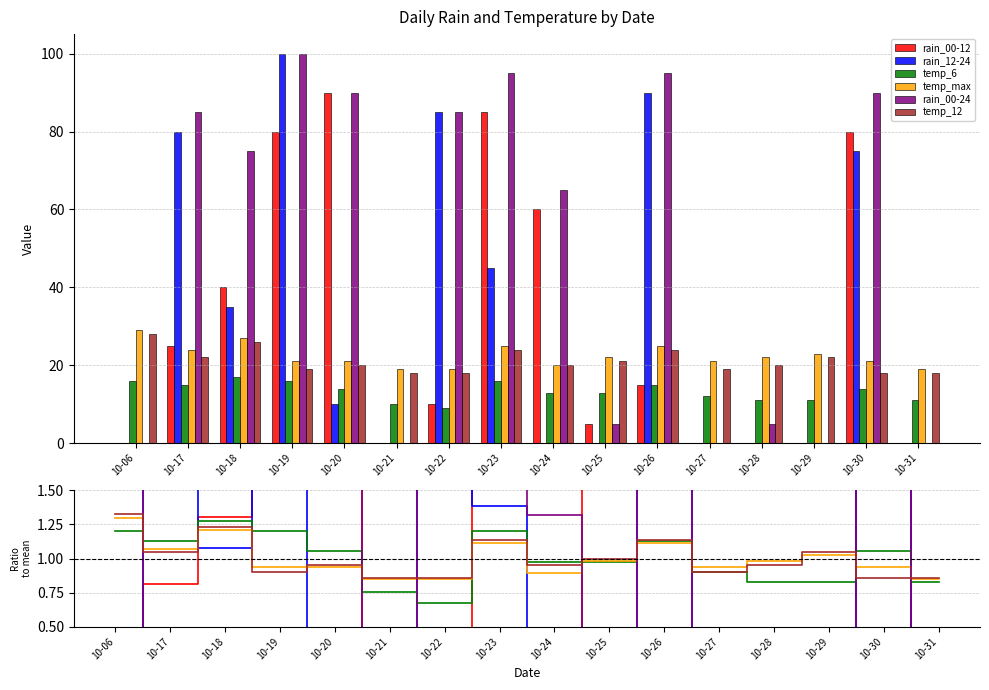

Reading right to left, extract all data points from this chart.

rain_00-12: 0.0	2.6	0.0	0.0	0.0	0.5	0.2	2.0	2.8	0.3	0.0	2.9	2.6	1.3	0.8	0.0
rain_12-24: 0.0	2.3	0.0	0.0	0.0	2.8	0.0	0.0	1.4	2.6	0.0	0.3	3.1	1.1	2.5	0.0
temp_6: 0.8	1.1	0.8	0.8	0.9	1.1	1.0	1.0	1.2	0.7	0.8	1.1	1.2	1.3	1.1	1.2
temp_max: 0.8	0.9	1.0	1.0	0.9	1.1	1.0	0.9	1.1	0.8	0.8	0.9	0.9	1.2	1.1	1.3
rain_00-24: 0.0	1.8	0.0	0.1	0.0	1.9	0.1	1.3	1.9	1.7	0.0	1.8	2.0	1.5	1.7	0.0
temp_12: 0.9	0.9	1.0	0.9	0.9	1.1	1.0	0.9	1.1	0.9	0.9	0.9	0.9	1.2	1.0	1.3